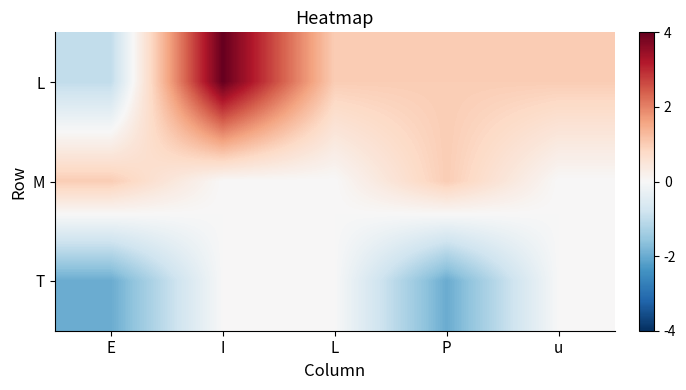

Reading right to left, transcribe all the data shown in this chart.

L: u=1	P=1	L=1	I=4	E=-1
M: u=0	P=1	L=0	I=0	E=1
T: u=0	P=-2	L=0	I=0	E=-2